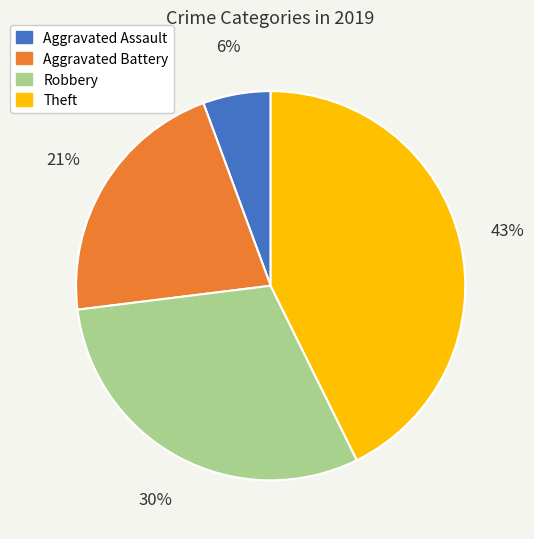

How many segments does this pie chart have?

4